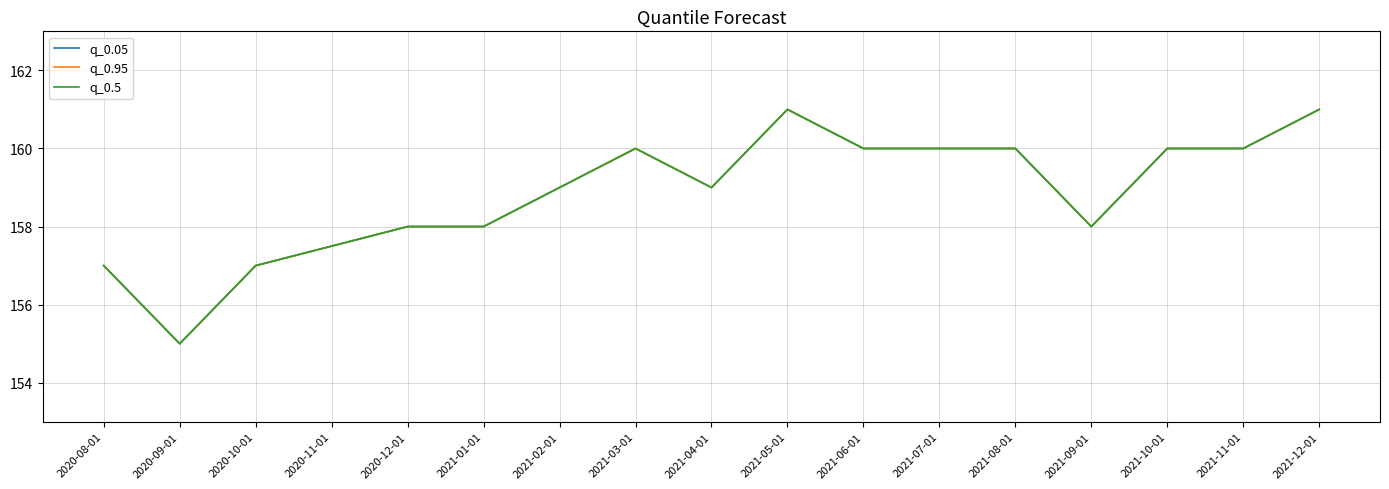

Does the chart display data point markers on the line(s)?

No